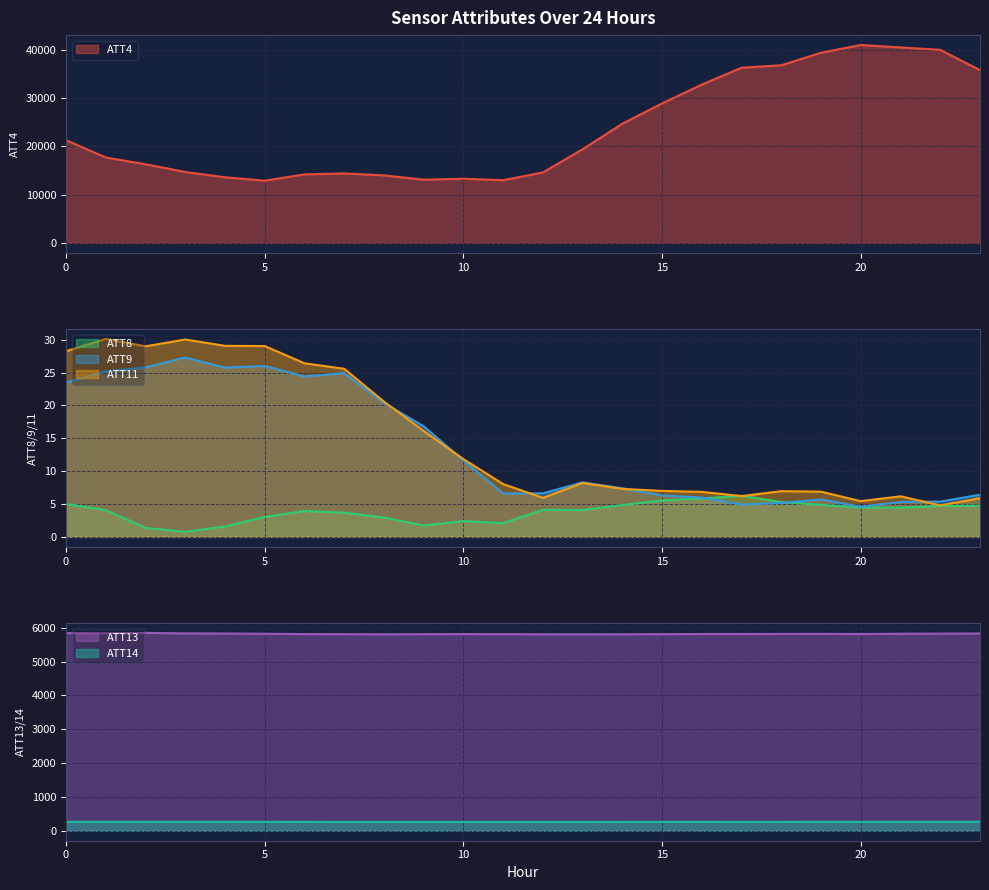

Reading left to right, transcribe all the data shown in this chart.

ATT4: 21300.0	17700.0	16300.0	14700.0	13600.0	12900.0	14200.0	14400.0	14000.0	13100.0	13300.0	13000.0	14600.0	19400.0	24700.0	28900.0	32800.0	36300.0	36800.0	39400.0	41000.0	40500.0	40000.0	35800.0
ATT8: 5.0	4.1	1.4	0.8	1.6	3.0	3.9	3.7	2.9	1.7	2.4	2.1	4.1	4.1	4.8	5.5	5.8	6.2	5.3	4.9	4.5	4.4	4.7	4.7
ATT9: 23.5	25.2	25.8	27.3	25.8	26.0	24.4	24.9	20.4	16.8	11.6	6.6	6.6	8.3	7.4	6.3	6.0	4.9	5.2	5.7	4.6	5.3	5.4	6.4
ATT11: 28.3	30.1	29.0	30.0	29.1	29.0	26.4	25.6	20.6	16.1	11.8	8.0	5.9	8.2	7.3	7.0	6.8	6.2	7.0	6.9	5.4	6.2	4.8	5.9
ATT13: 5844.3	5839.4	5850.6	5834.7	5833.2	5824.7	5816.0	5812.6	5810.0	5812.4	5816.2	5813.6	5810.1	5808.0	5810.2	5813.6	5817.7	5817.9	5820.6	5821.9	5818.0	5825.6	5829.6	5833.2
ATT14: 266.6	266.3	266.5	266.0	265.8	265.4	265.1	264.4	263.8	263.8	263.9	264.1	264.1	264.5	264.6	265.0	265.2	264.9	265.0	265.7	266.0	266.8	266.9	267.6